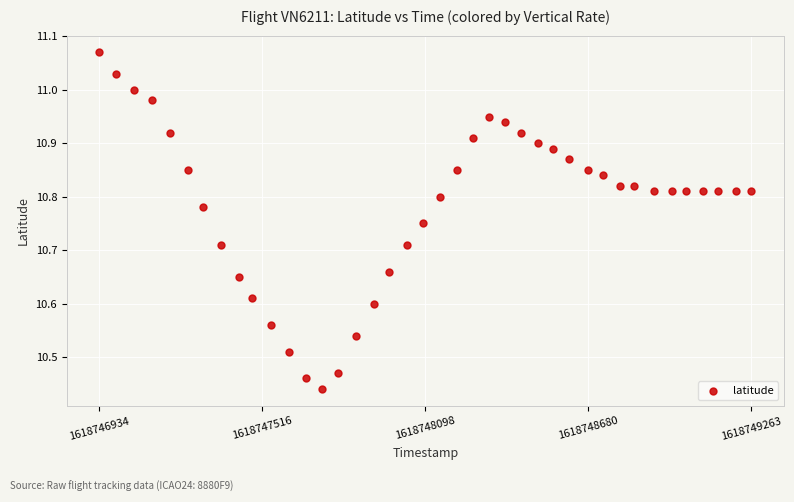

What is the range of X values (max minus min)?

2329.0